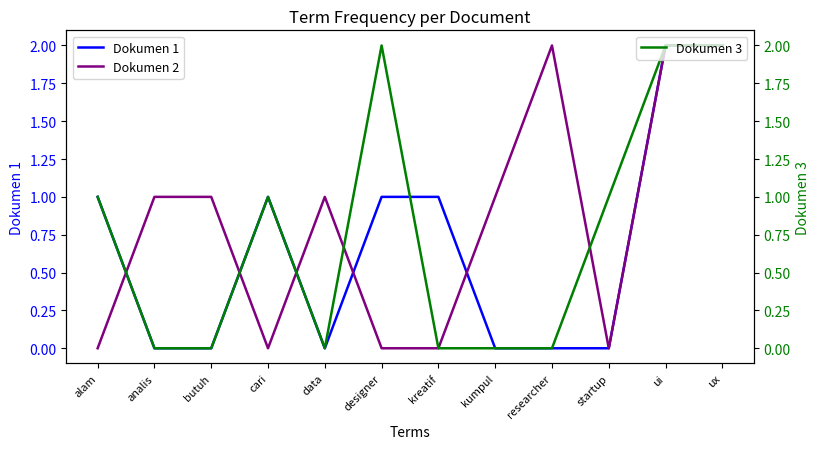

What is the sum of all Dokumen 2 values?

10